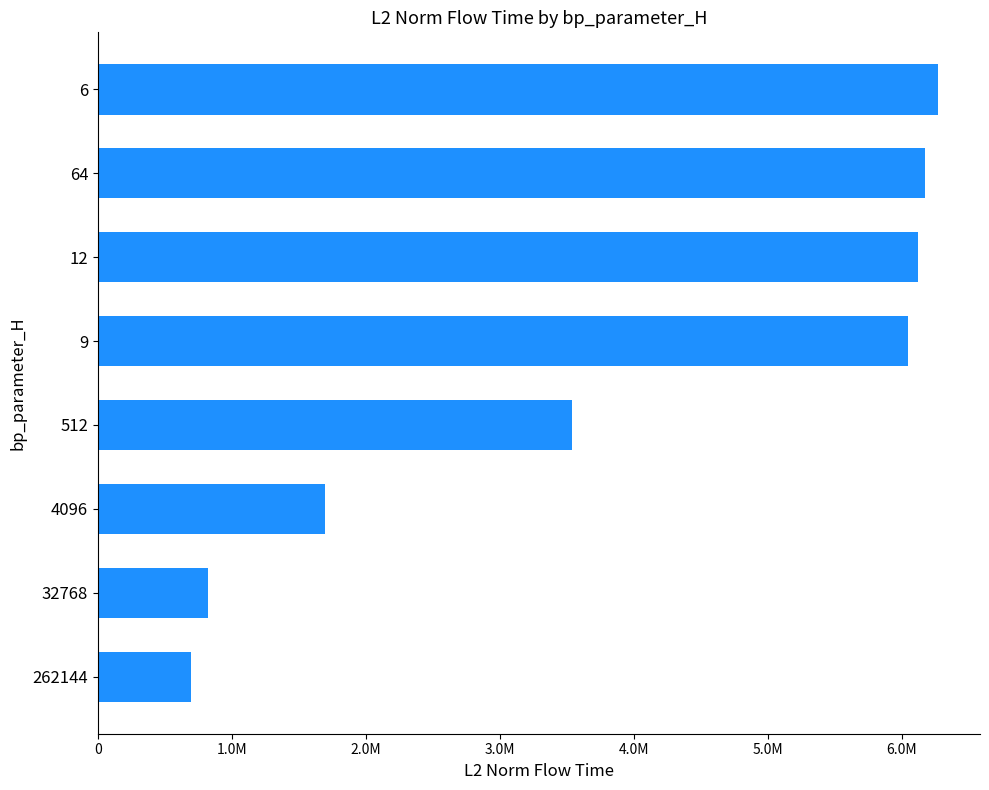

Are the bars horizontal?

Yes